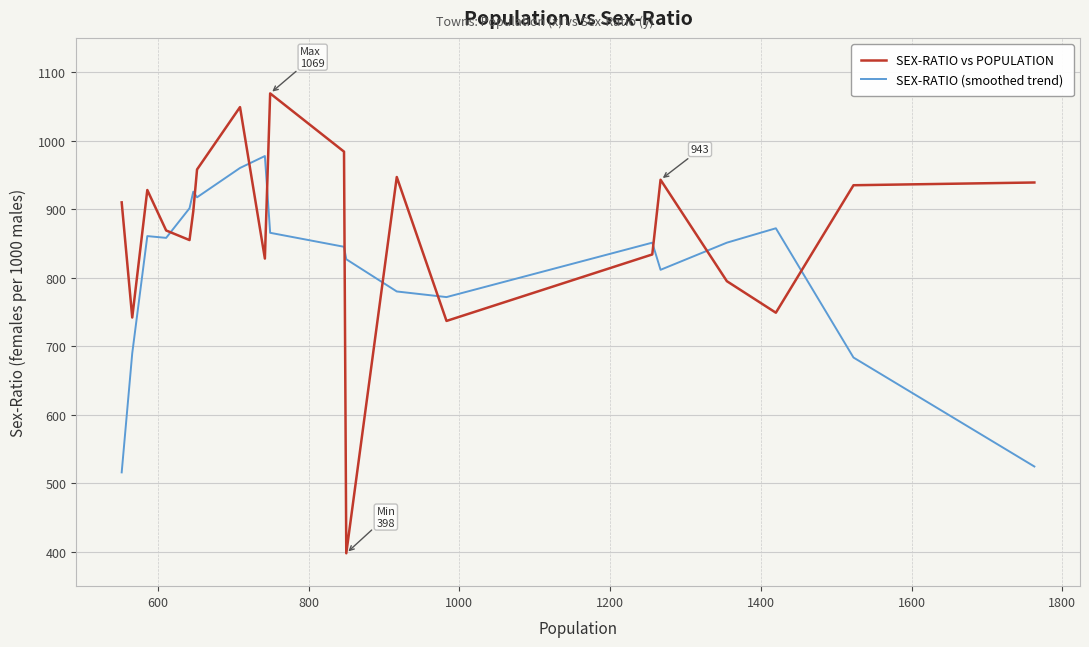

Between which two adjacent categories do SEX-RATIO (smoothed trend) and SEX-RATIO vs POPULATION first intersect?

600 and 800